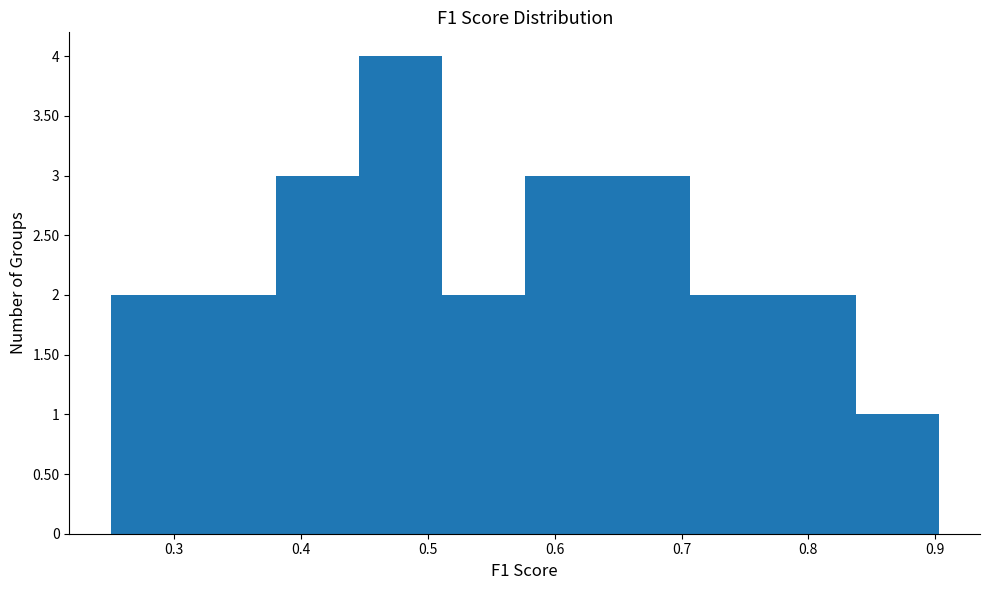

Reading left to right, transcribe this chart: for each bar, give the range it covers on the x-axis and its height. Neither the bar edges nor the heights are printed on the chart, so give them approximately, as read against the axes.

0.25 to 0.32: 2
0.32 to 0.38: 2
0.38 to 0.45: 3
0.45 to 0.51: 4
0.51 to 0.58: 2
0.58 to 0.64: 3
0.64 to 0.71: 3
0.71 to 0.77: 2
0.77 to 0.84: 2
0.84 to 0.90: 1